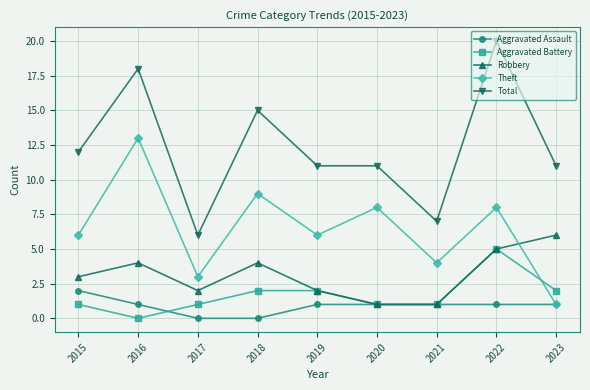

What is the difference between the highest and lowest values at 2023?

10